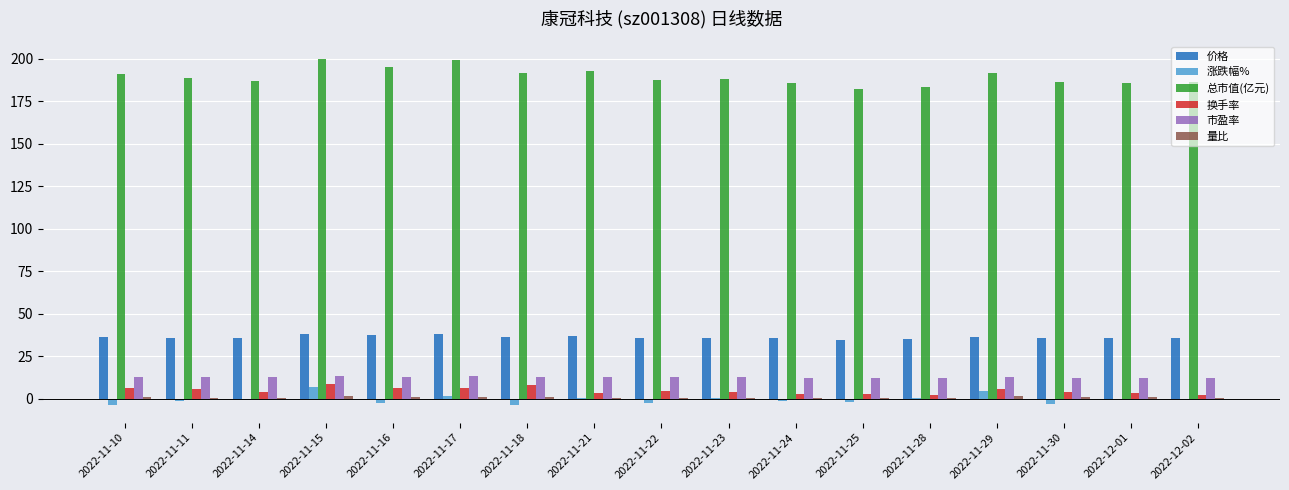

What is the maximum value shown in the chart?

200.0